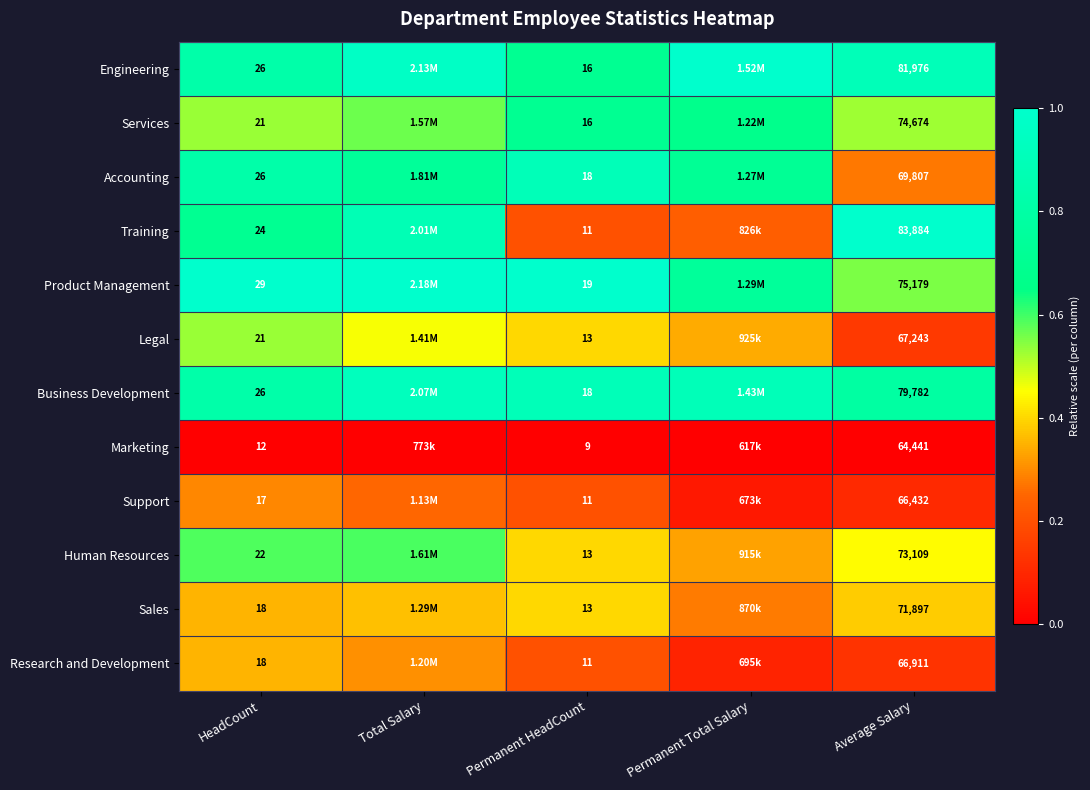

Rank the series at Average Salary from highest to lowest value.

Training, Engineering, Business Development, Product Management, Services, Human Resources, Sales, Accounting, Legal, Research and Development, Support, Marketing